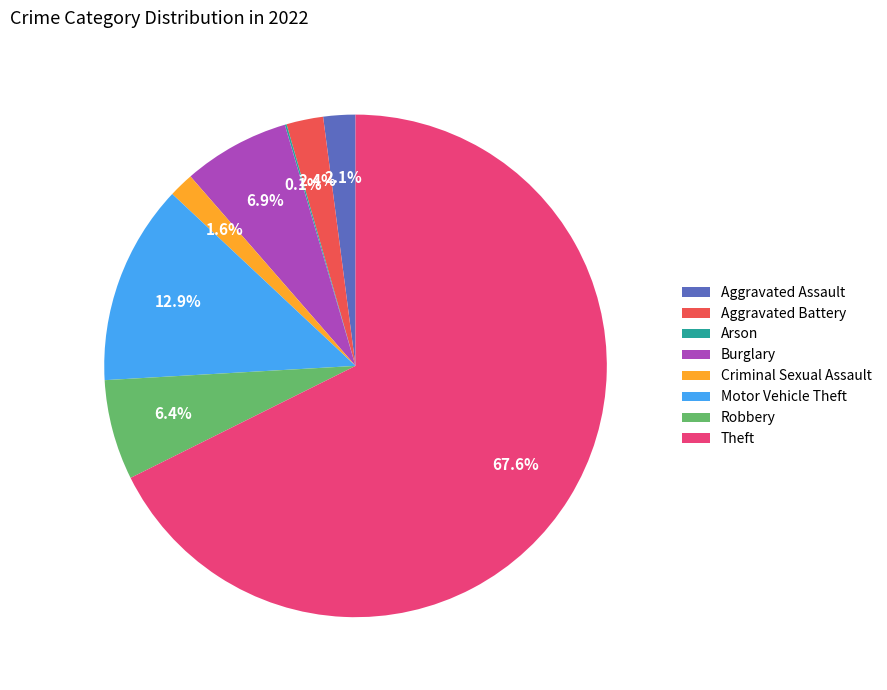

What is the majority slice?

Theft